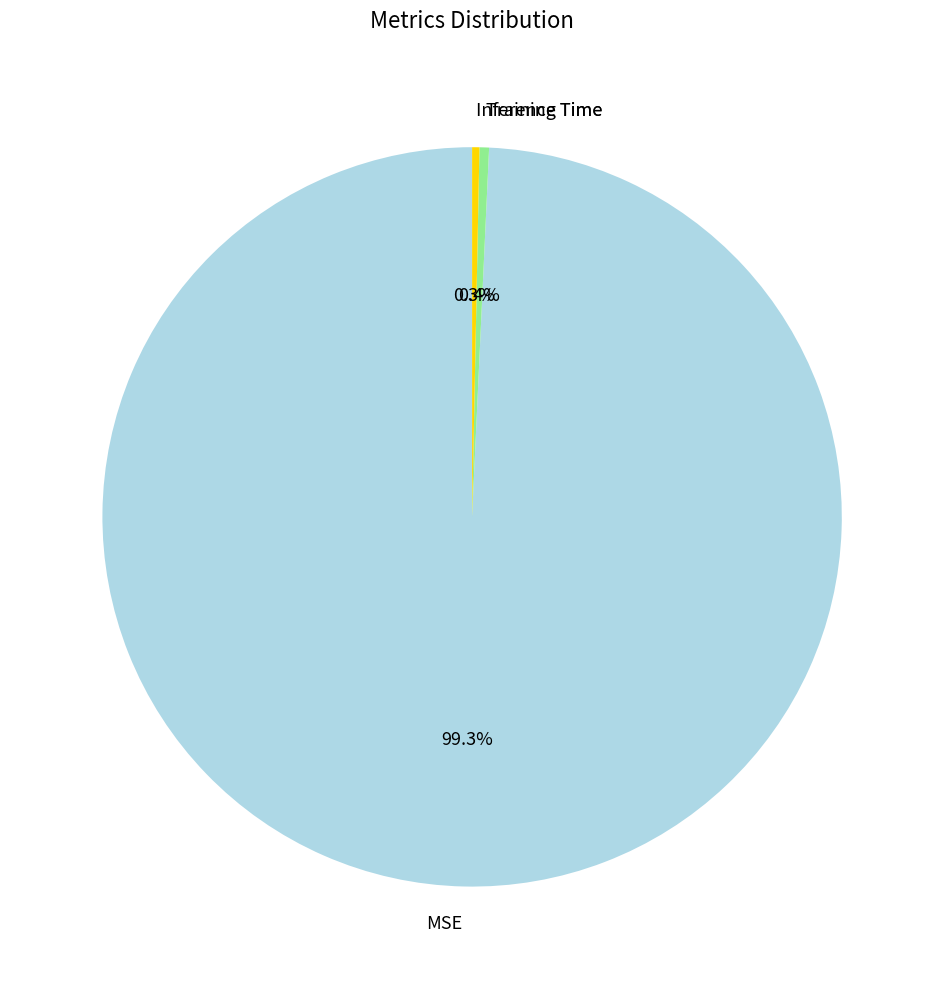

Does Inference Time account for over 50% of the chart?

No